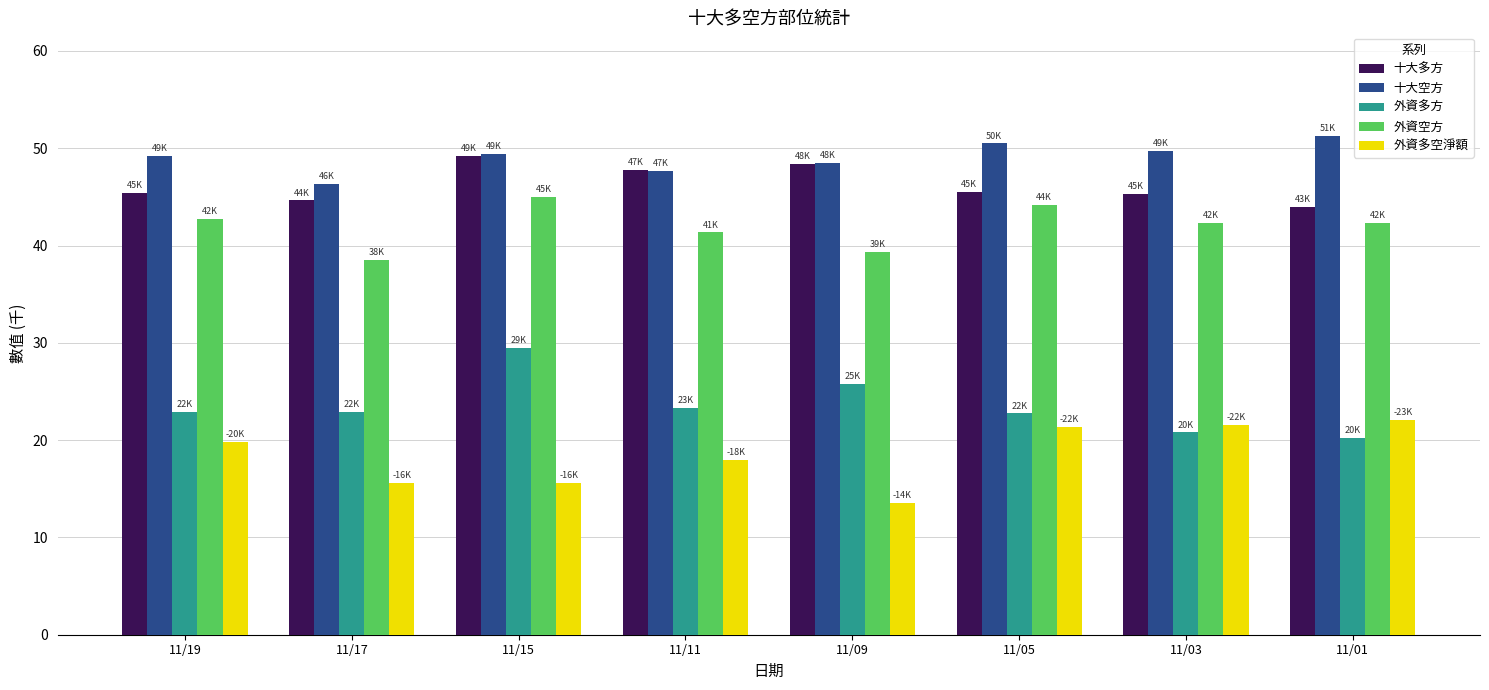

At how many categories does at least one series exceed 36?

8